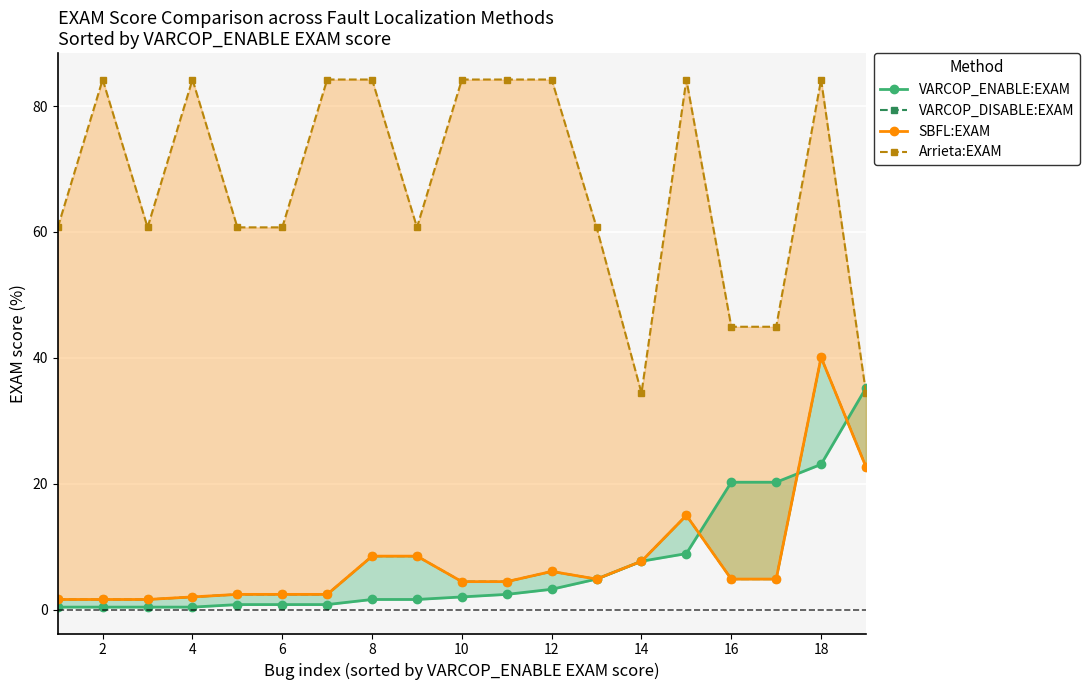

True or false: VARCOP_DISABLE:EXAM has more than 2 interior local peaks.

True